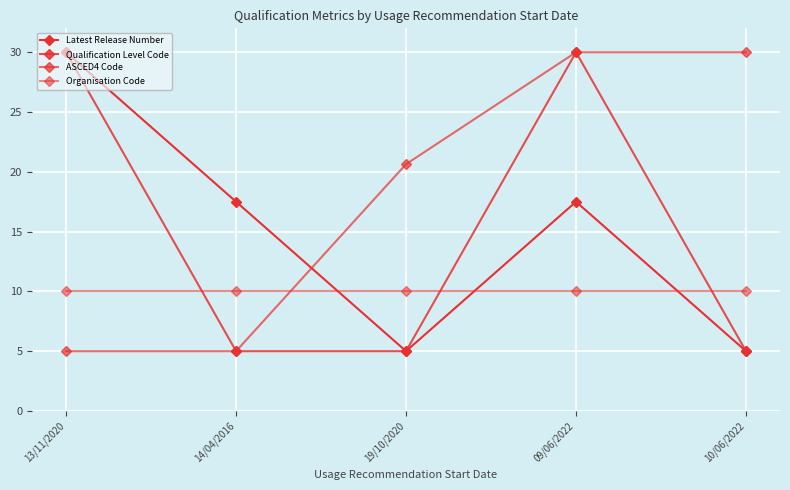

How many lines are shown in the chart?

4